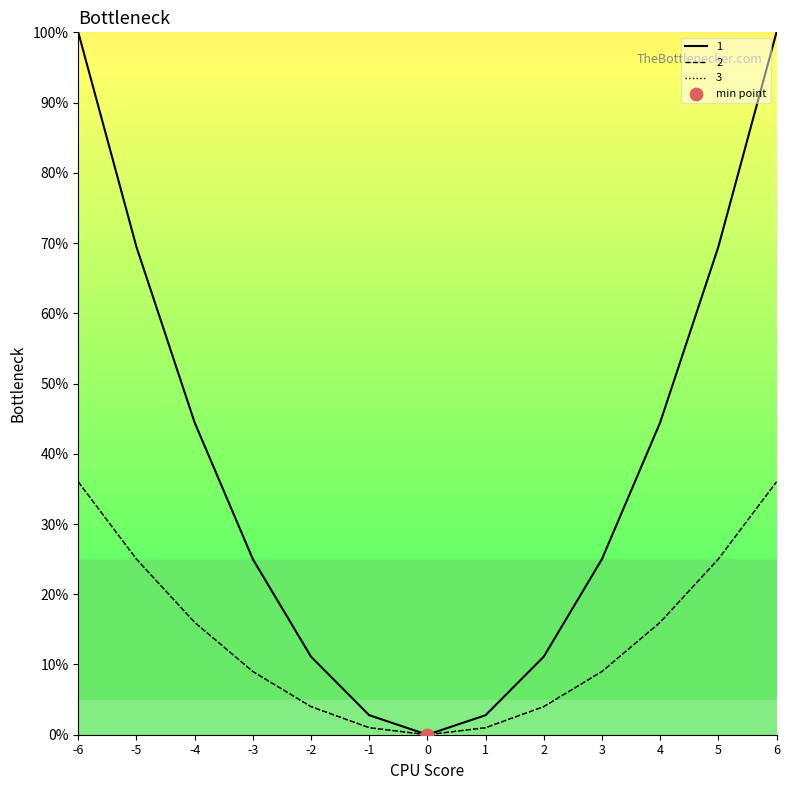

At how many categories does at least one series exceed 47?

4